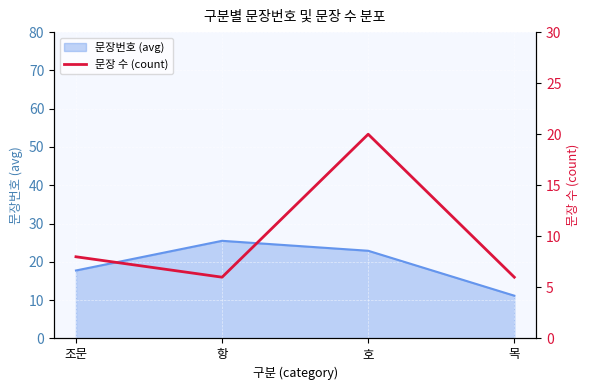

Rank the categories by 문장번호 (avg) value from highest to lowest.

항, 호, 조문, 목